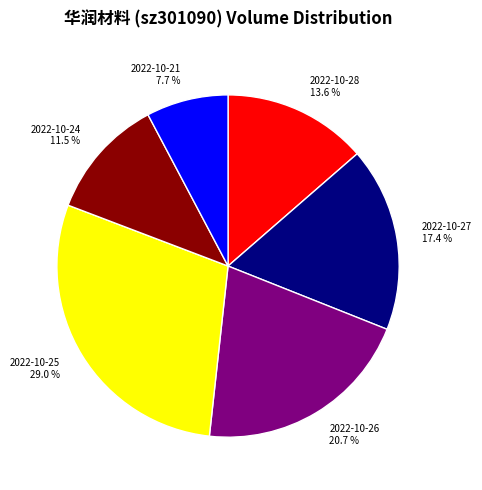

To the nearest percent, what is the combined percentage of 2022-10-24 and 2022-10-28?

25%